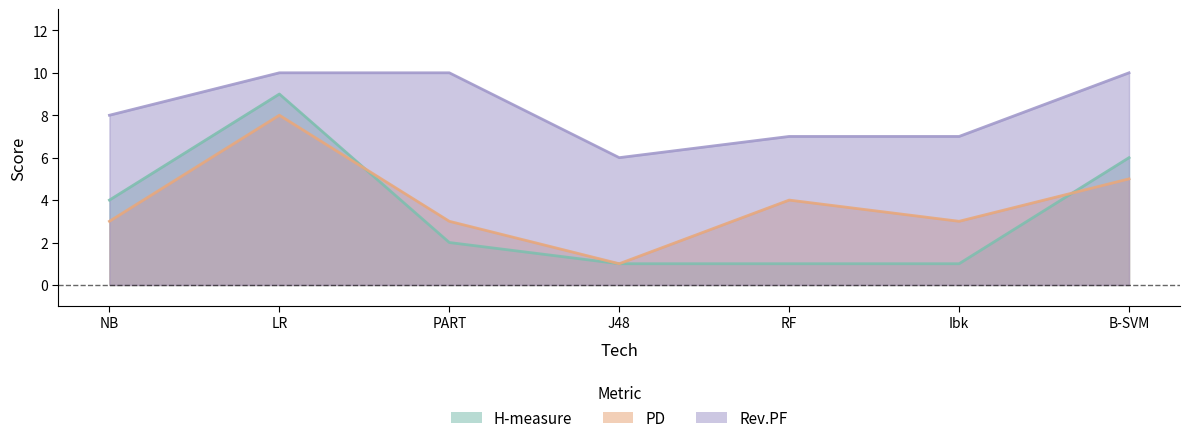

List the labels in order of H-measure value, largest first.

LR, B-SVM, NB, PART, J48, RF, Ibk